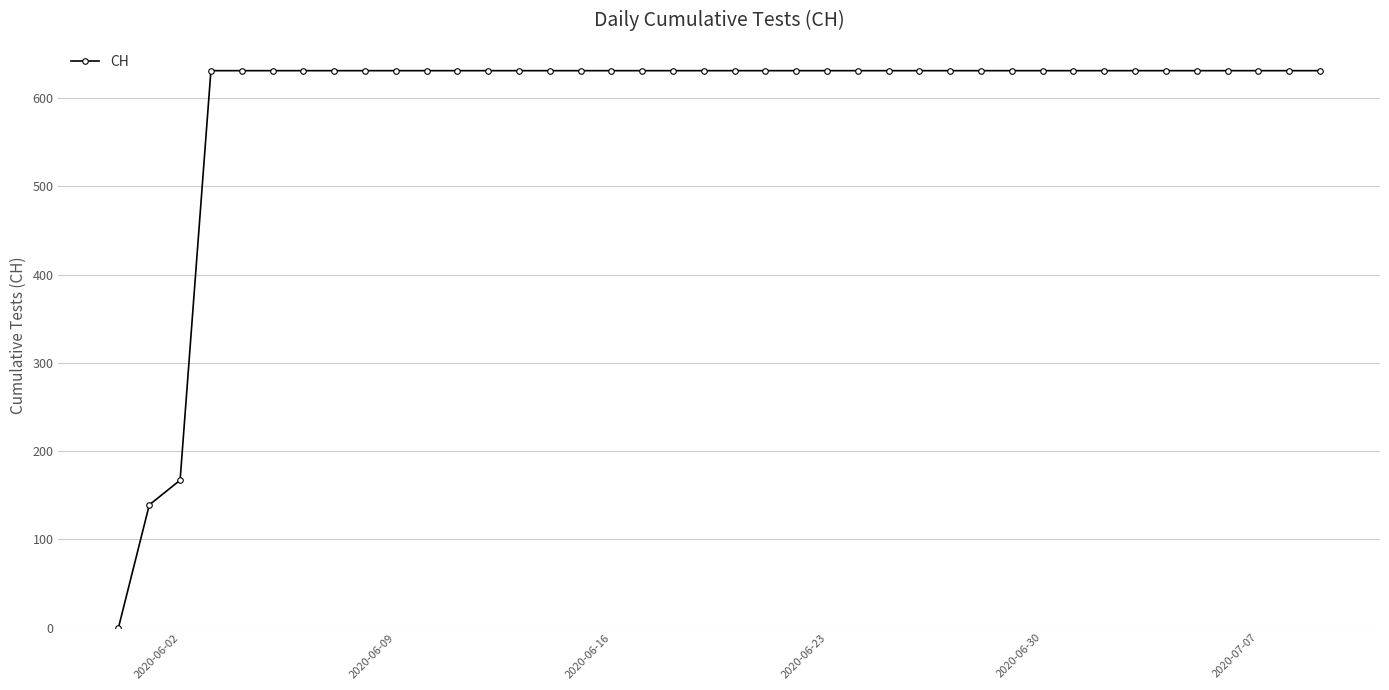

What is the greatest value displayed?

631